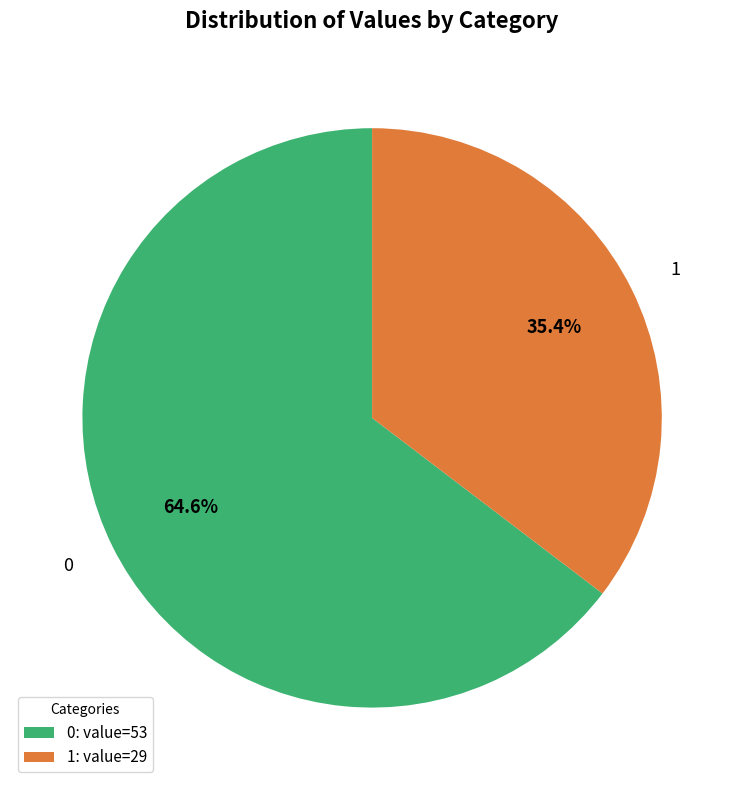

To the nearest percent, what percentage of the pie is 0?

65%